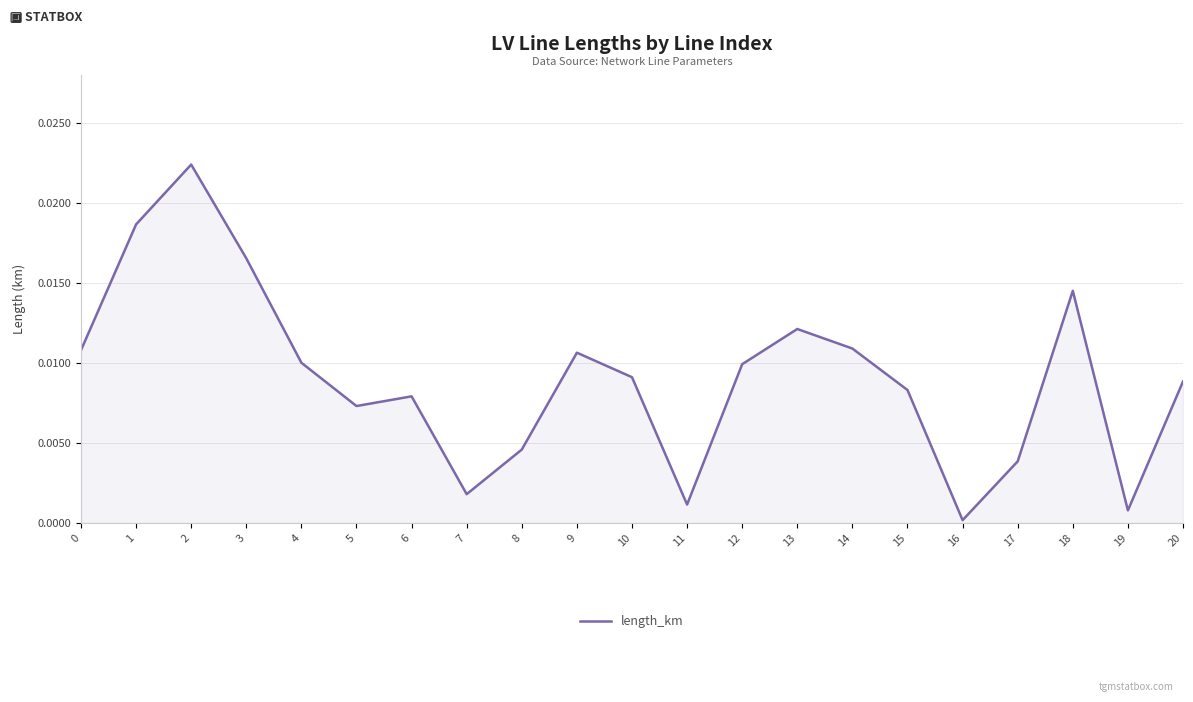

Which has a higher value, 11 or 17?

17